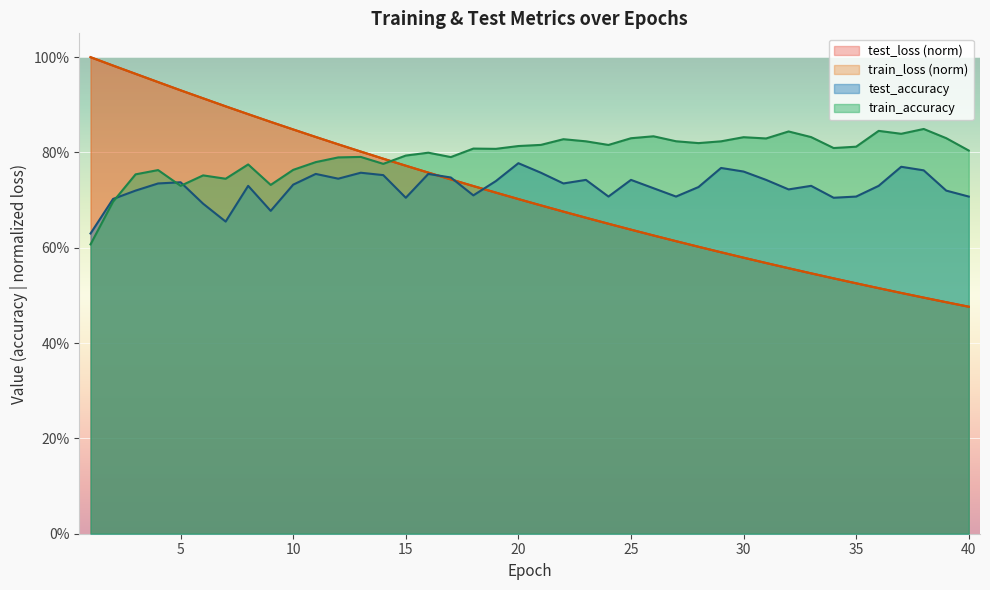

At 40, list the series in order from largest to smallest.

train_accuracy, test_accuracy, test_loss, train_loss